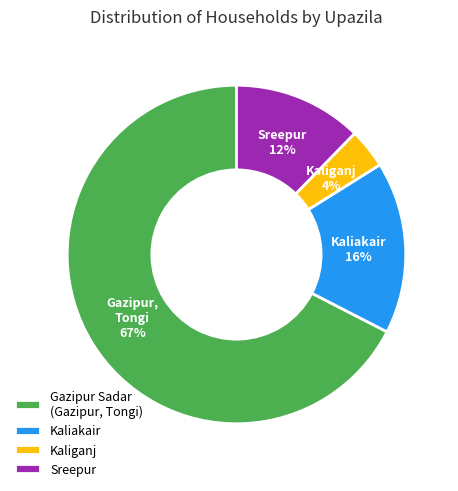

Which category accounts for the majority?

Gazipur Sadar (Gazipur, Tongi)